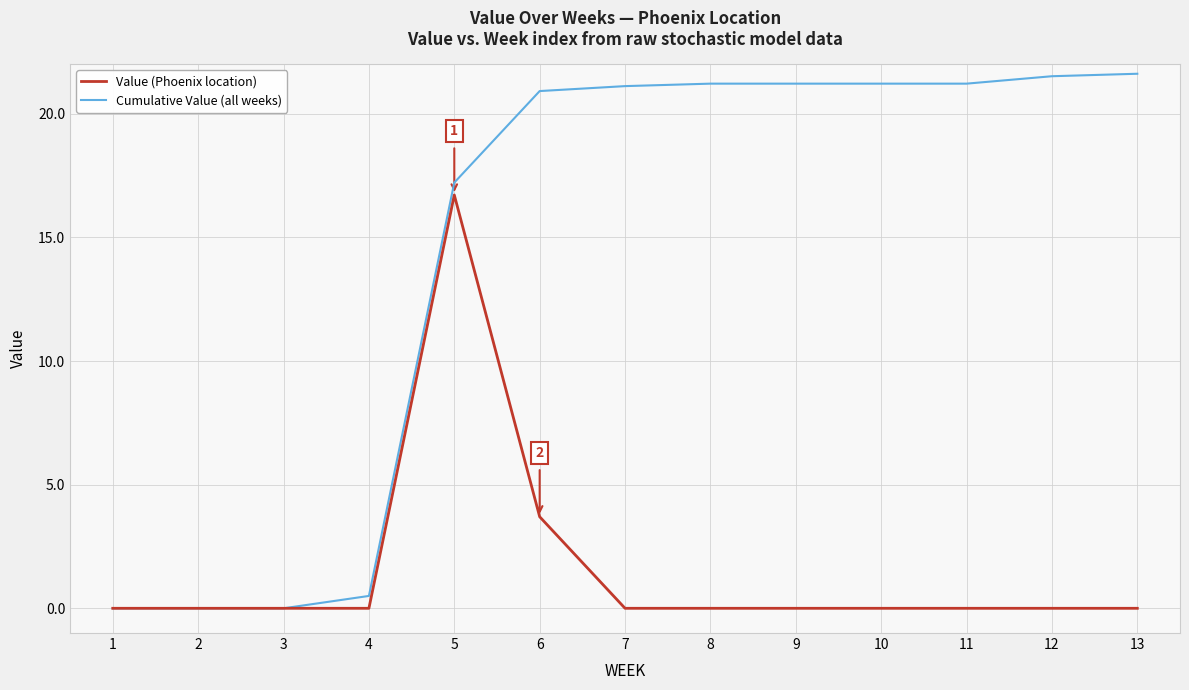

True or false: Cumulative Value (all weeks) has a value of 33.2 at 6.

False